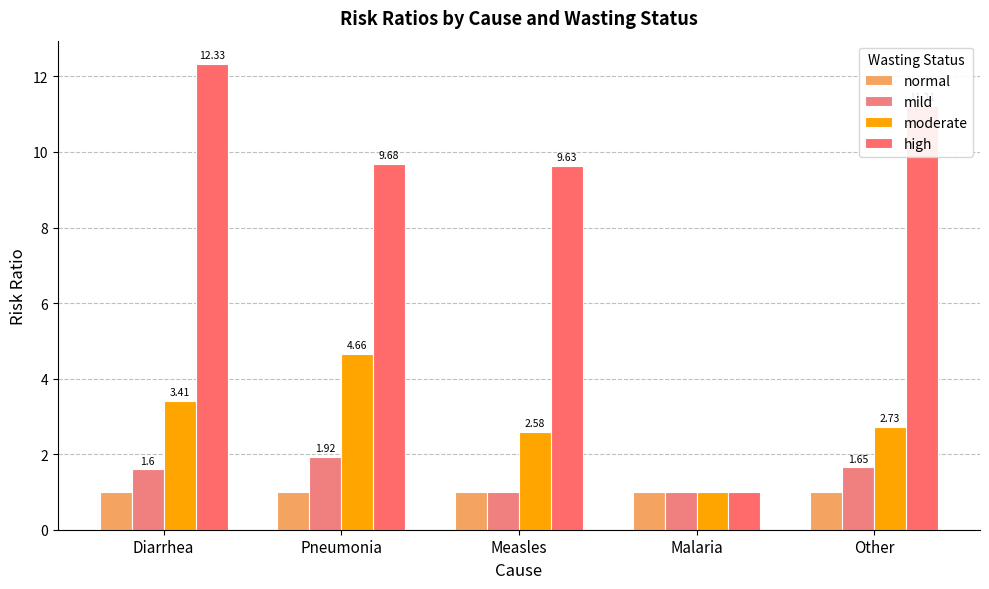

What is the minimum value for high?

1.0